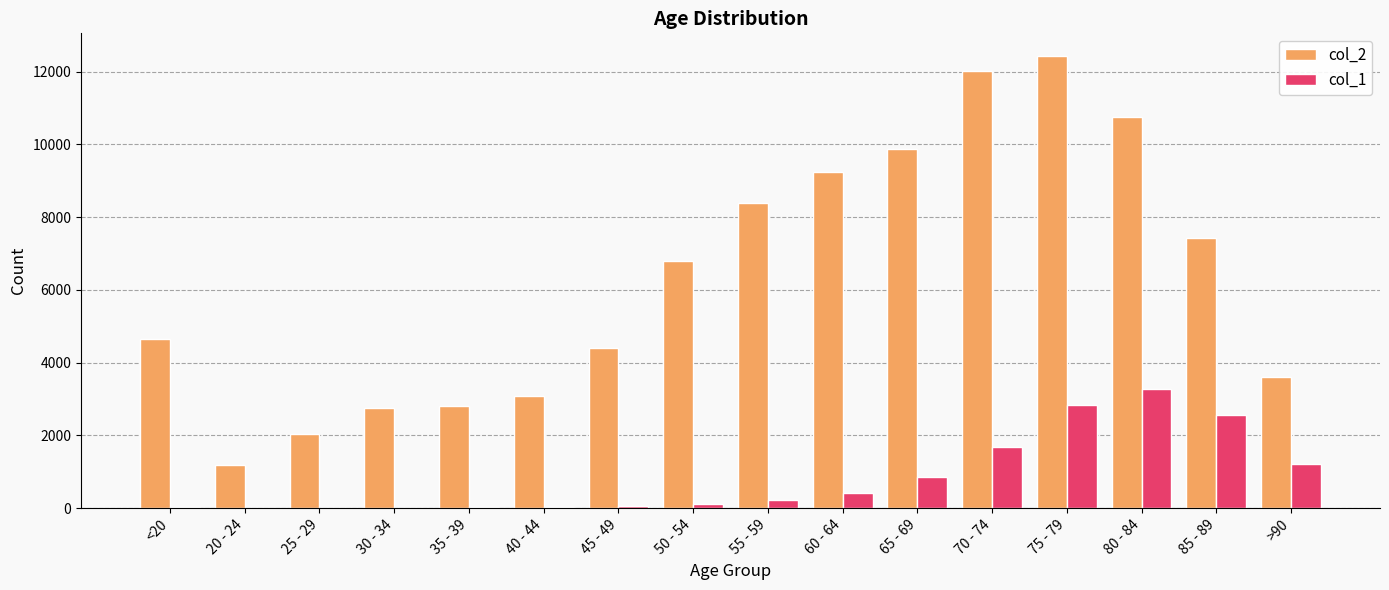

True or false: col_1 has a value of 1224 at >90.

True